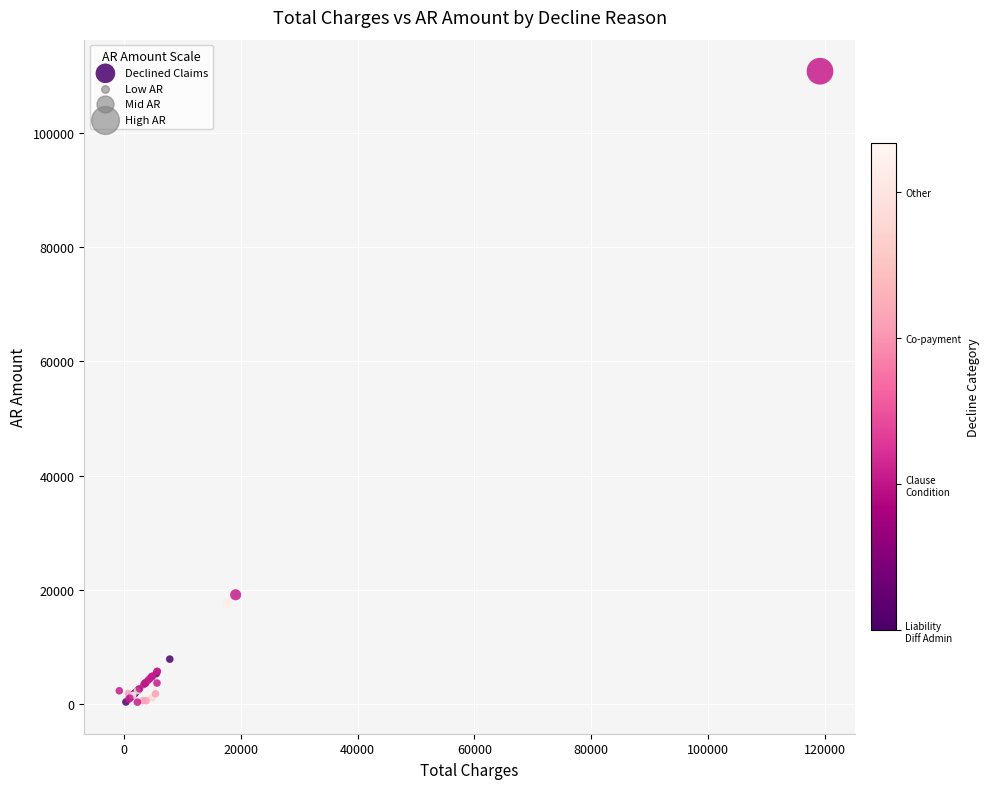

What Y value in the scatter plot is closest to 55574?

19085.0